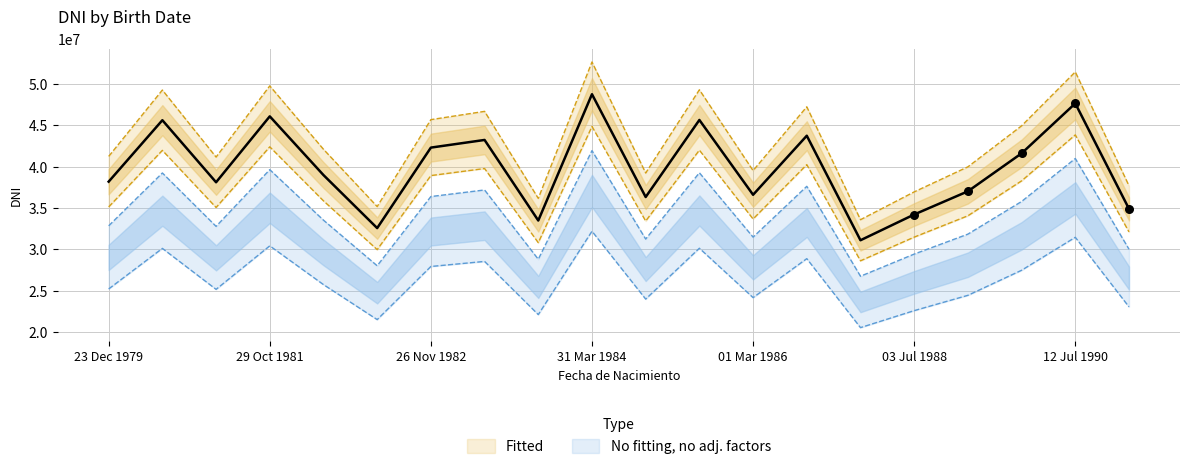

What is the change in value from 01/03/1986 to 15/03/1988?

-5500932